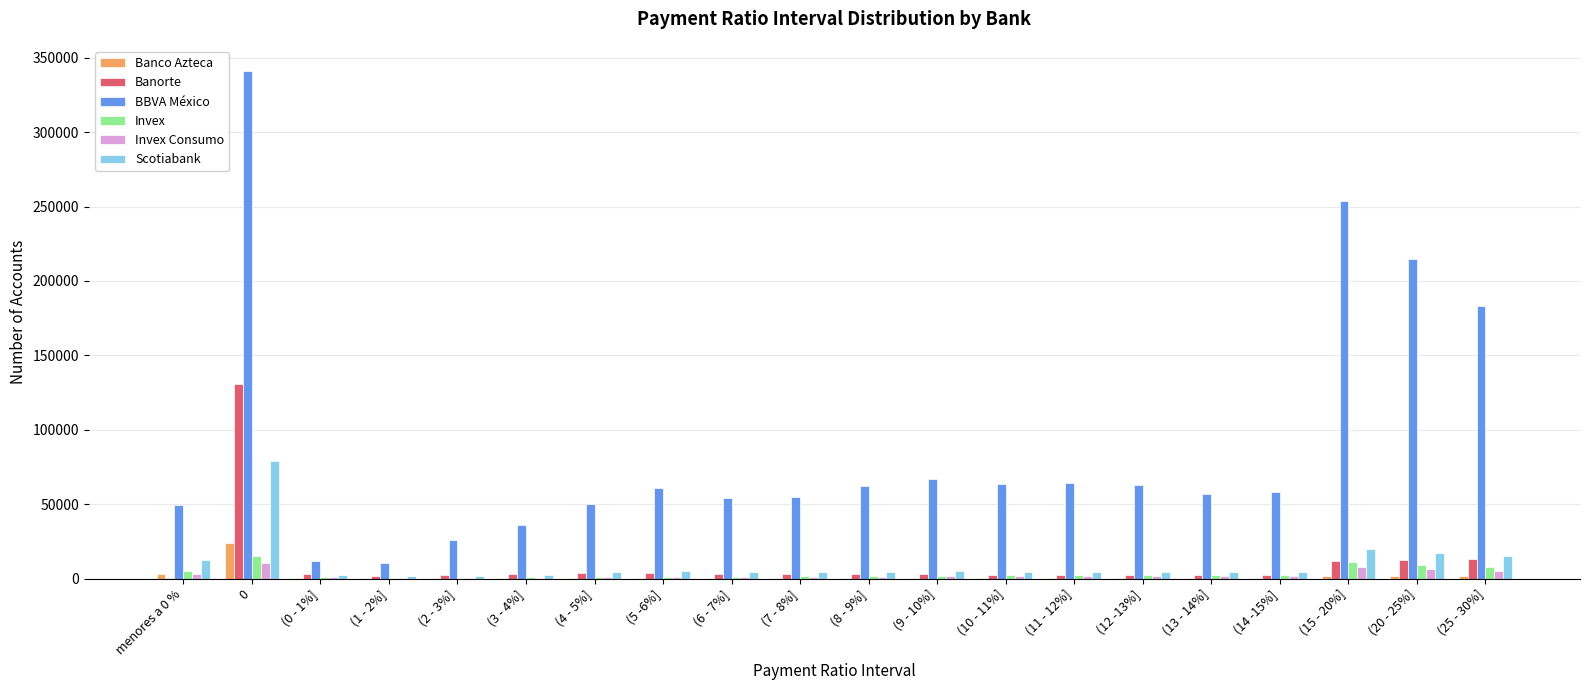

What is the sum of all BBVA México values?

1779966